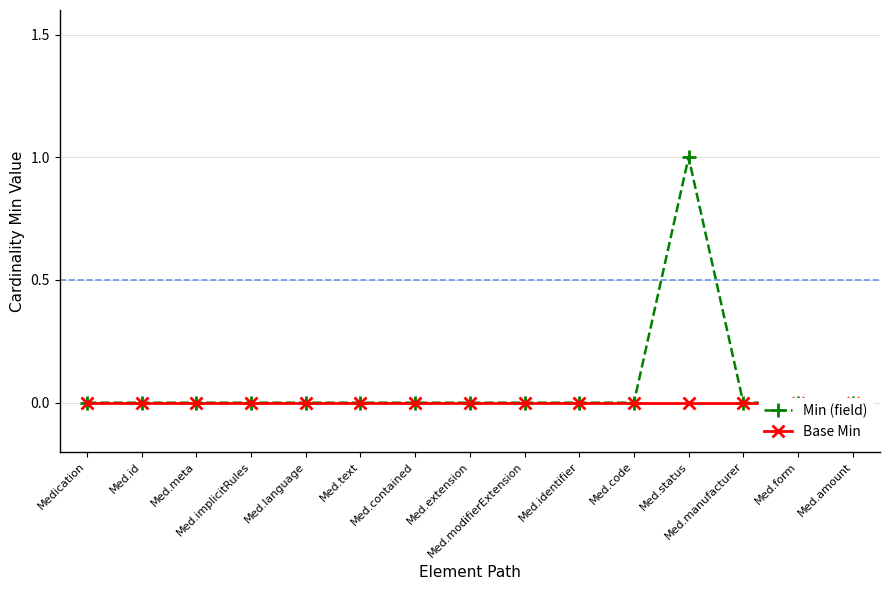

Reading left to right, list all the values displayed in this chart.

Min (field): Medication=0	Med.id=0	Med.meta=0	Med.implicitRules=0	Med.language=0	Med.text=0	Med.contained=0	Med.extension=0	Med.modifierExtension=0	Med.identifier=0	Med.code=0	Med.status=1	Med.manufacturer=0	Med.form=0	Med.amount=0
Base Min: Medication=0	Med.id=0	Med.meta=0	Med.implicitRules=0	Med.language=0	Med.text=0	Med.contained=0	Med.extension=0	Med.modifierExtension=0	Med.identifier=0	Med.code=0	Med.status=0	Med.manufacturer=0	Med.form=0	Med.amount=0